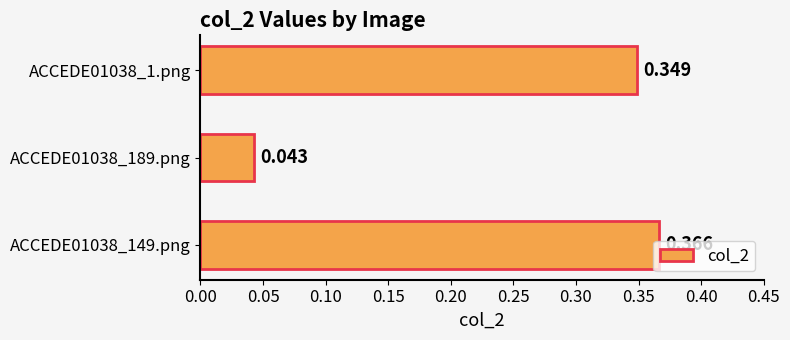

Does the chart contain any negative values?

No